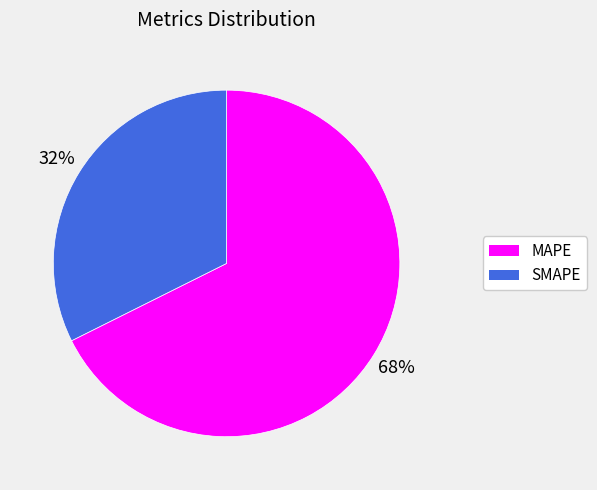

How many slices are in this pie chart?

2